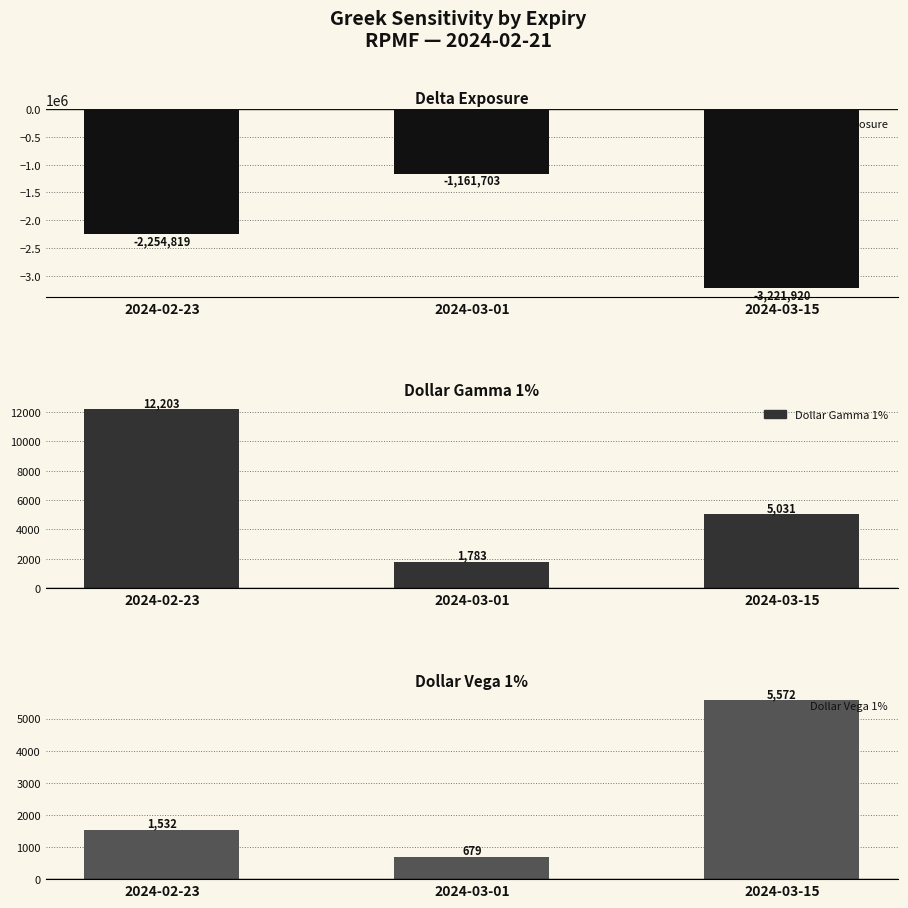

Reading left to right, transcribe all the data shown in this chart.

Delta Exposure: -2254819.5	-1161703.0	-3221920.3
Dollar Gamma 1%: 12203.1	1783.2	5030.7
Dollar Vega 1%: 1532.0	679.3	5571.8